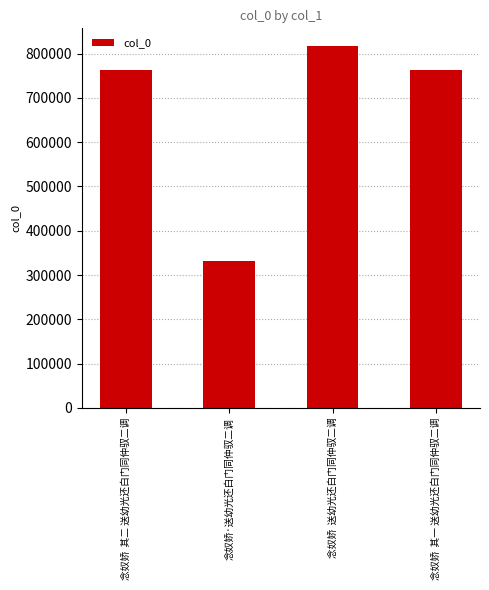

How many bars are there in total?

4